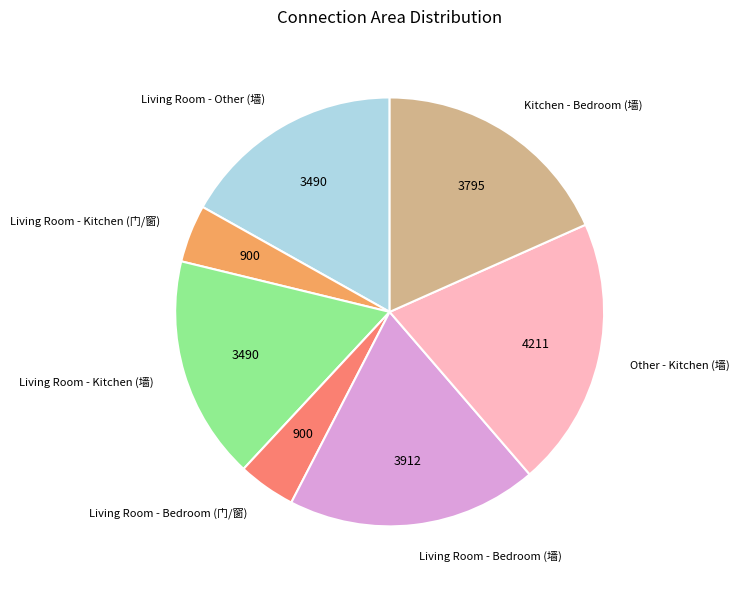

What is the largest slice in the pie chart?

Other - Kitchen (墙)